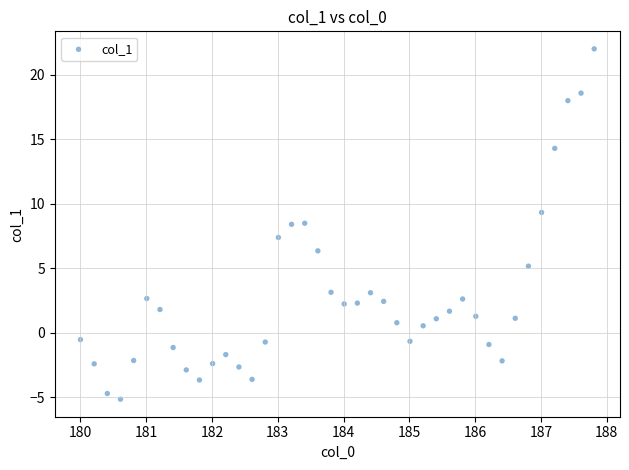

What is the range of X values (max minus min)?

7.8